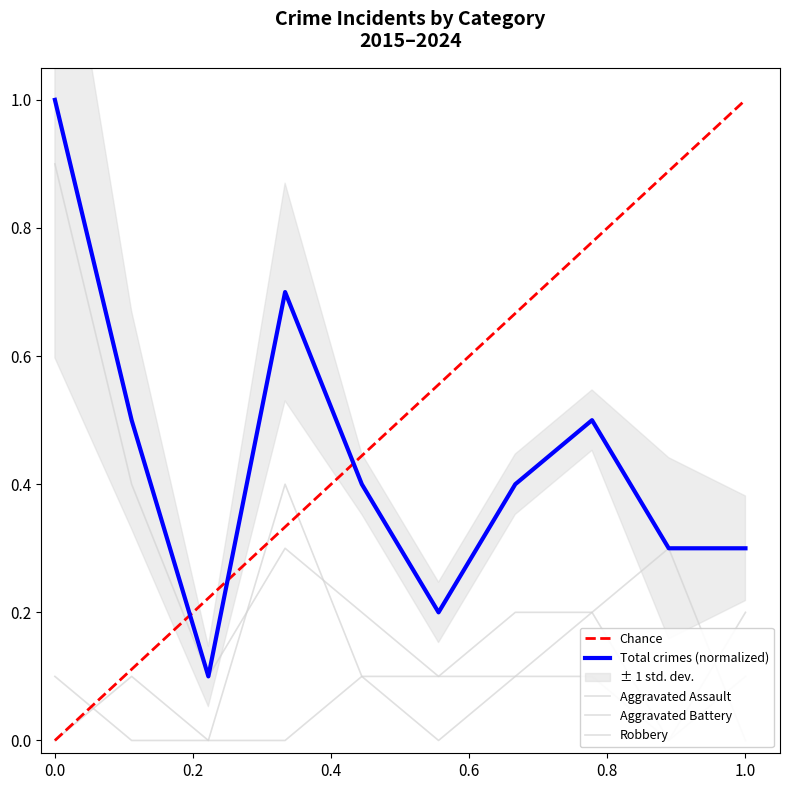

Rank the series by their maximum value, from lowest to highest.

Aggravated Assault, Aggravated Battery, Robbery, Total